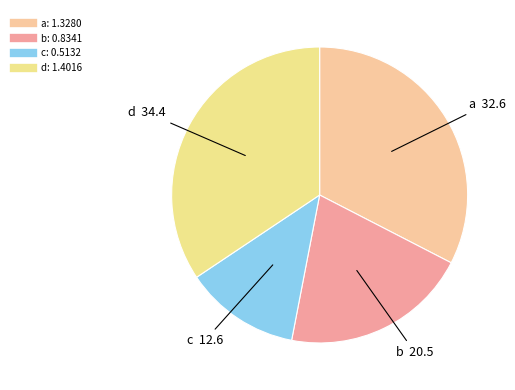

Between b and d, which is larger?

d